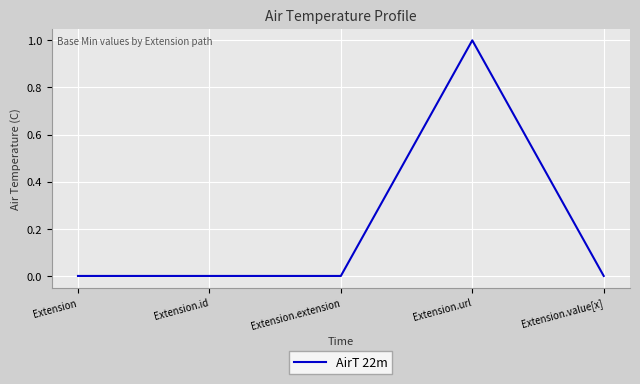

True or false: the data has more than 0 interior local peaks.

True